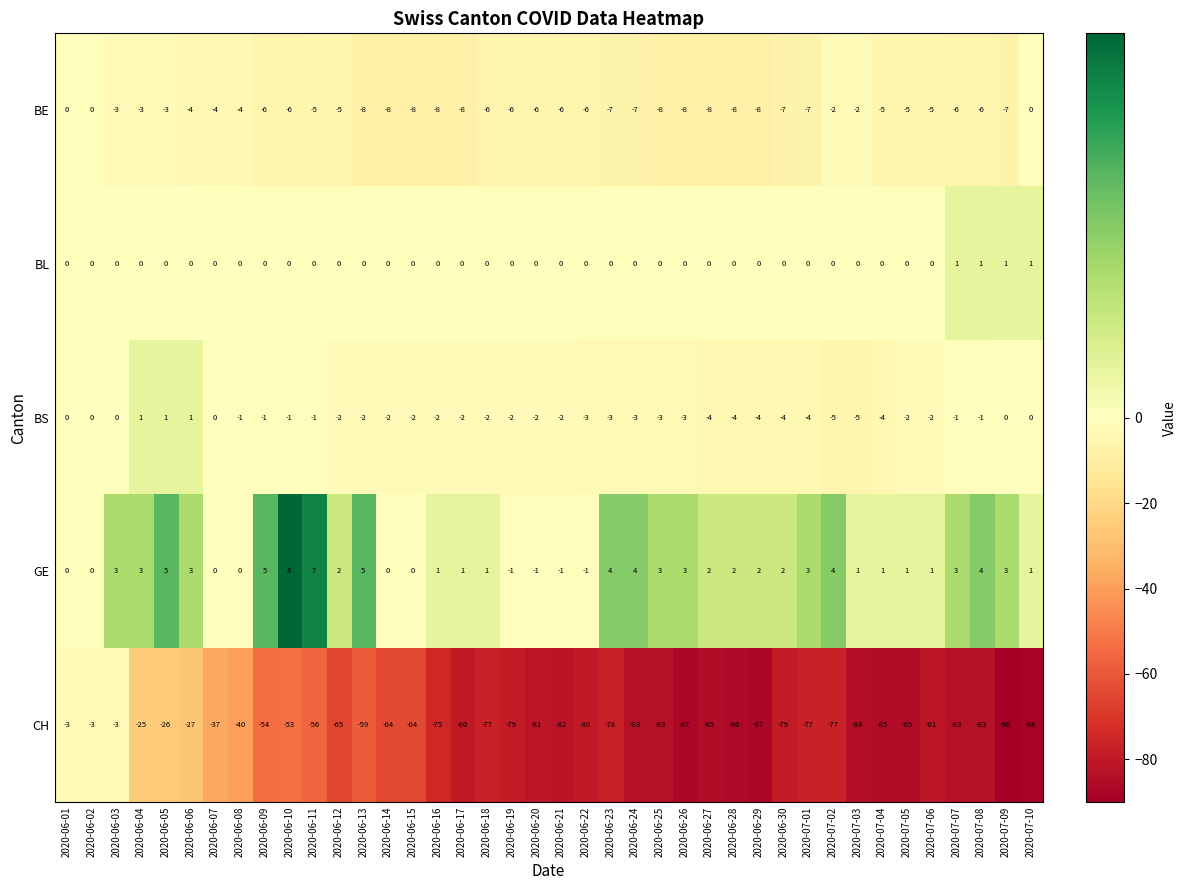

Is it true that GE equals 1 at 2020-07-03?

True